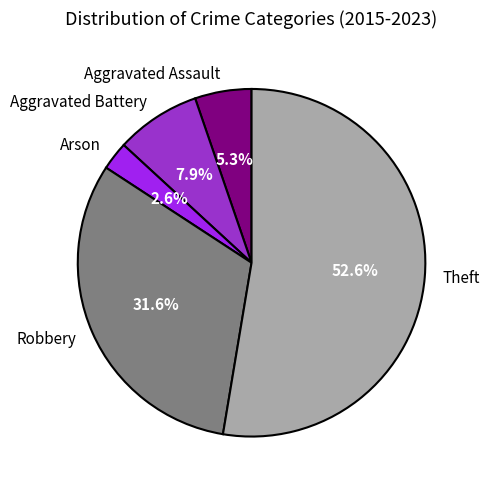

The Aggravated Battery slice represents 8% of the pie. True or false?

True